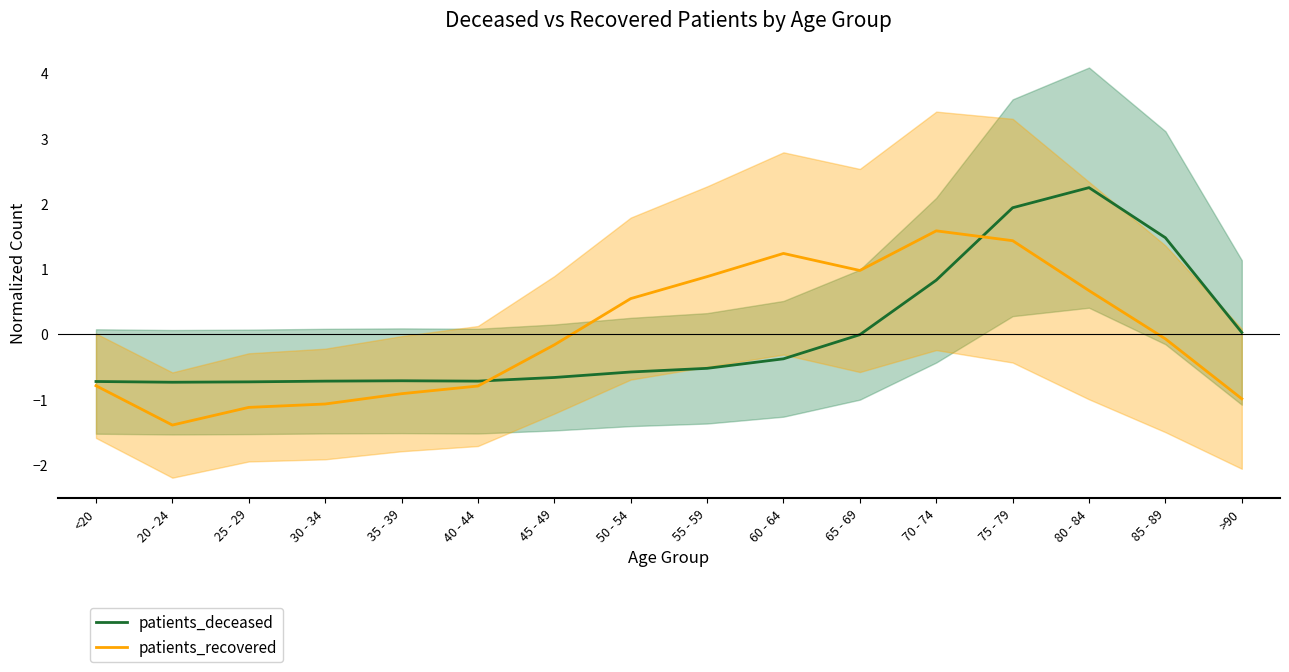

How many interior local valleys does the patients_recovered series have?

2